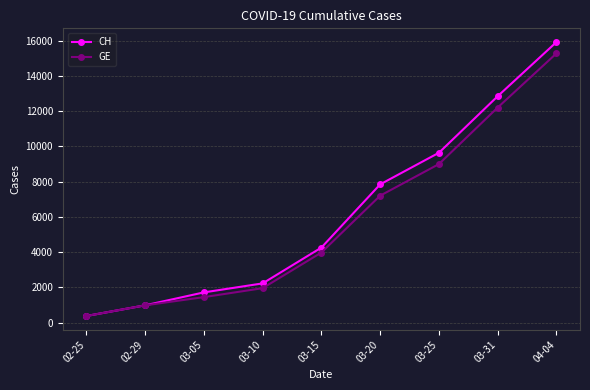

Which series has the largest range (max minus min)?

CH